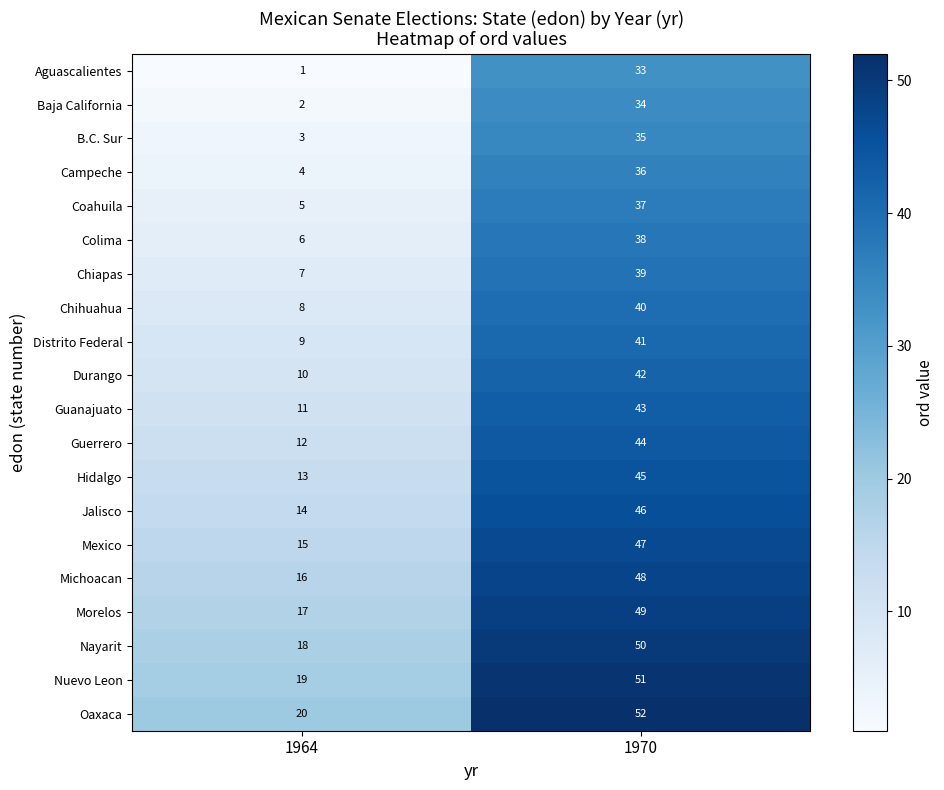

The value of Michoacan at 1964 is 16. True or false?

True